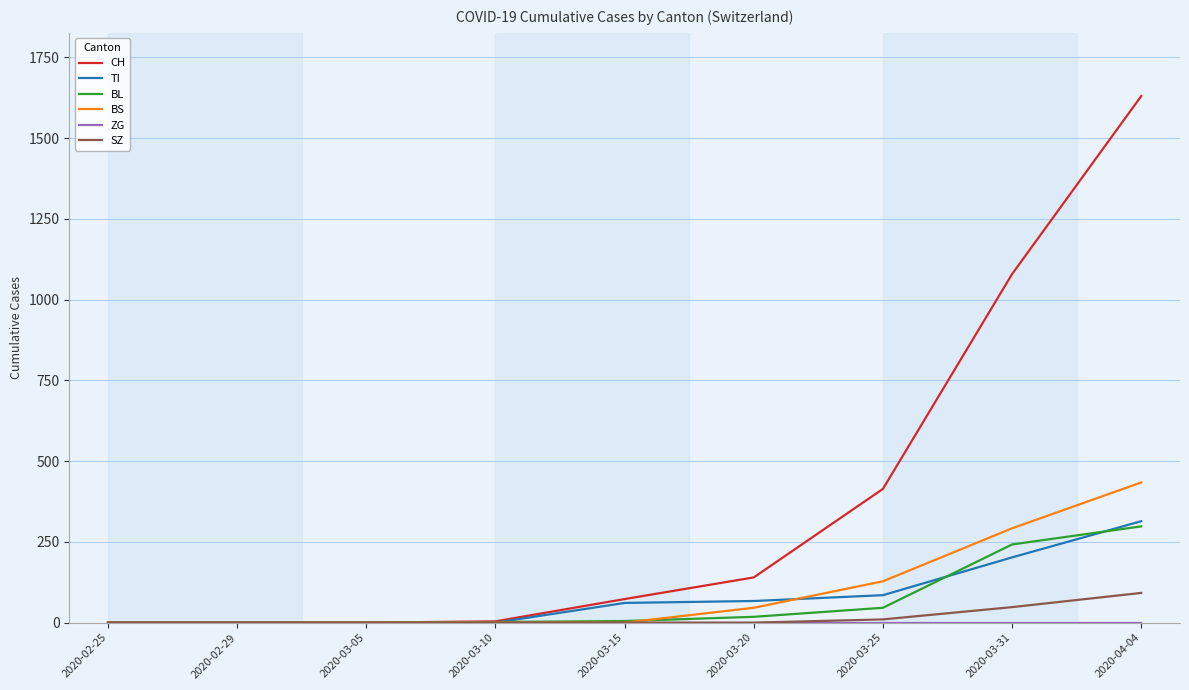

Which series has the largest range (max minus min)?

CH